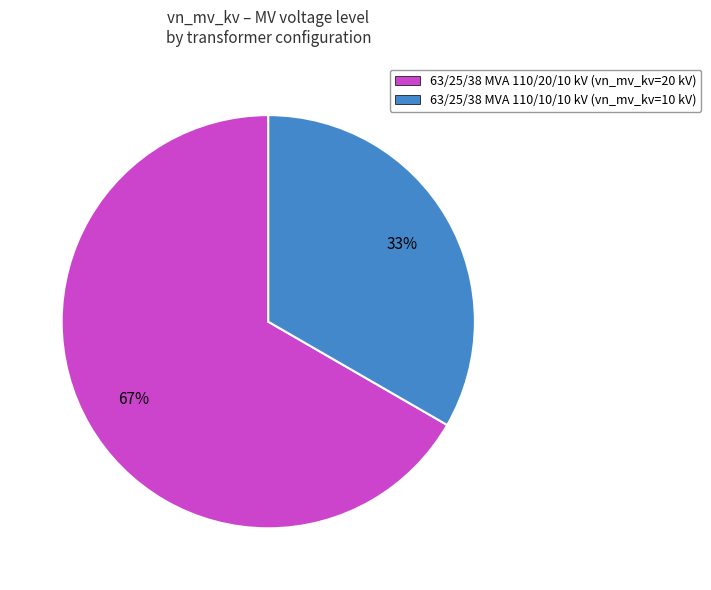

How many segments does this pie chart have?

2